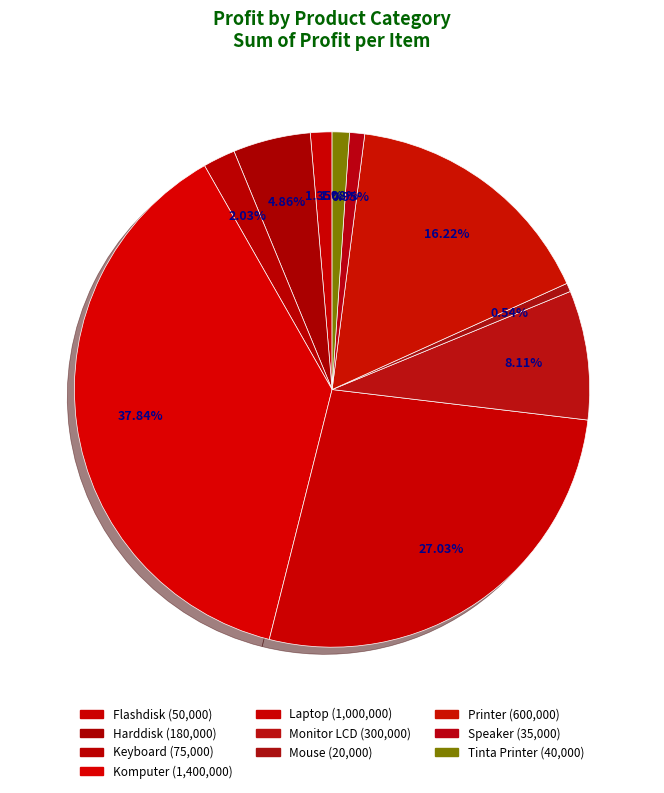

To the nearest percent, what is the combined percentage of Tinta Printer and Harddisk?

6%